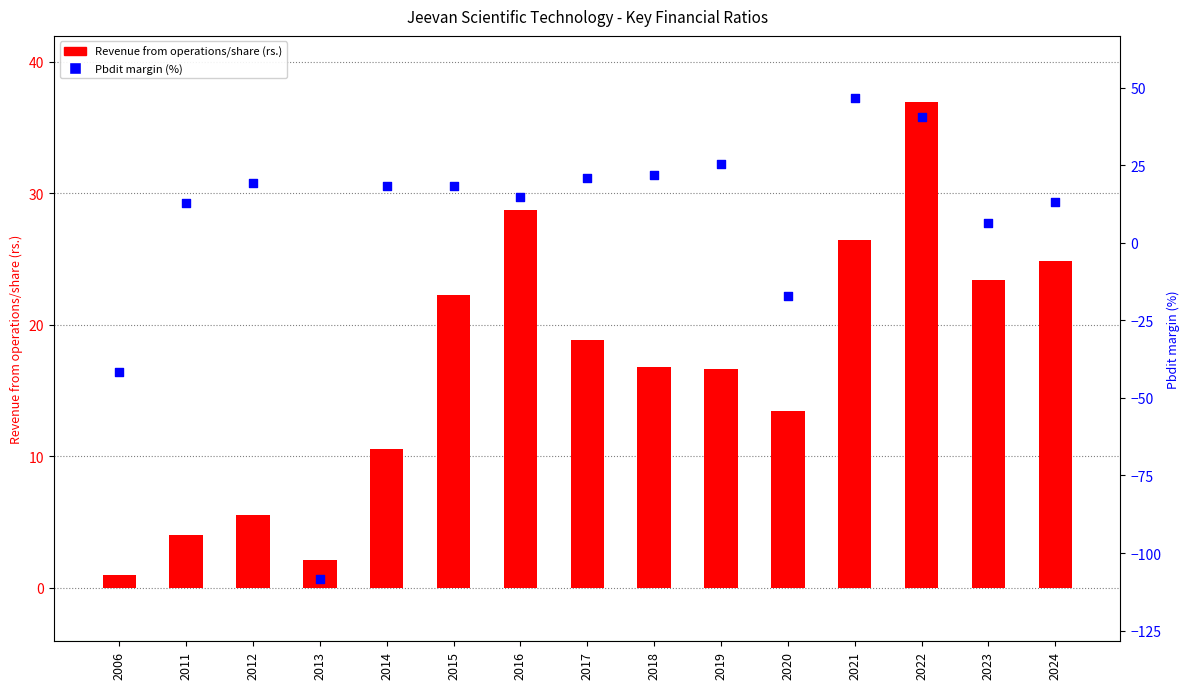

Which series reaches the minimum Y coordinate?

Pbdit margin (%)